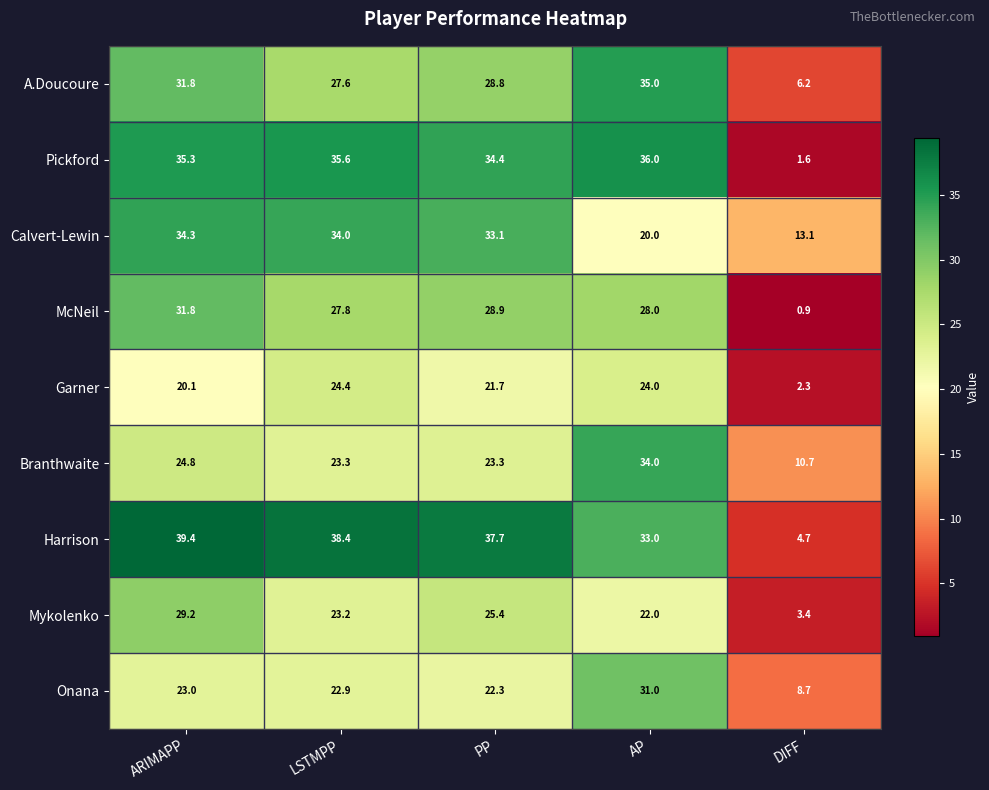

Which series has the largest range (max minus min)?

Harrison